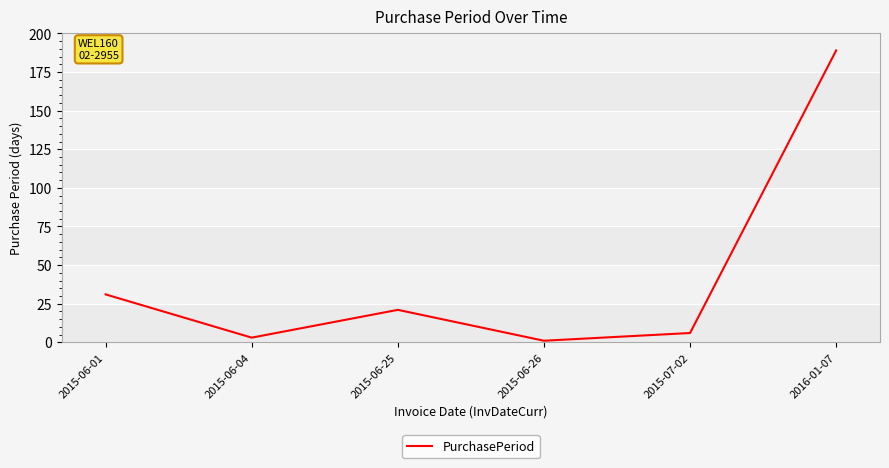

The chart shows a value of 12 at 2015-06-01. True or false?

False